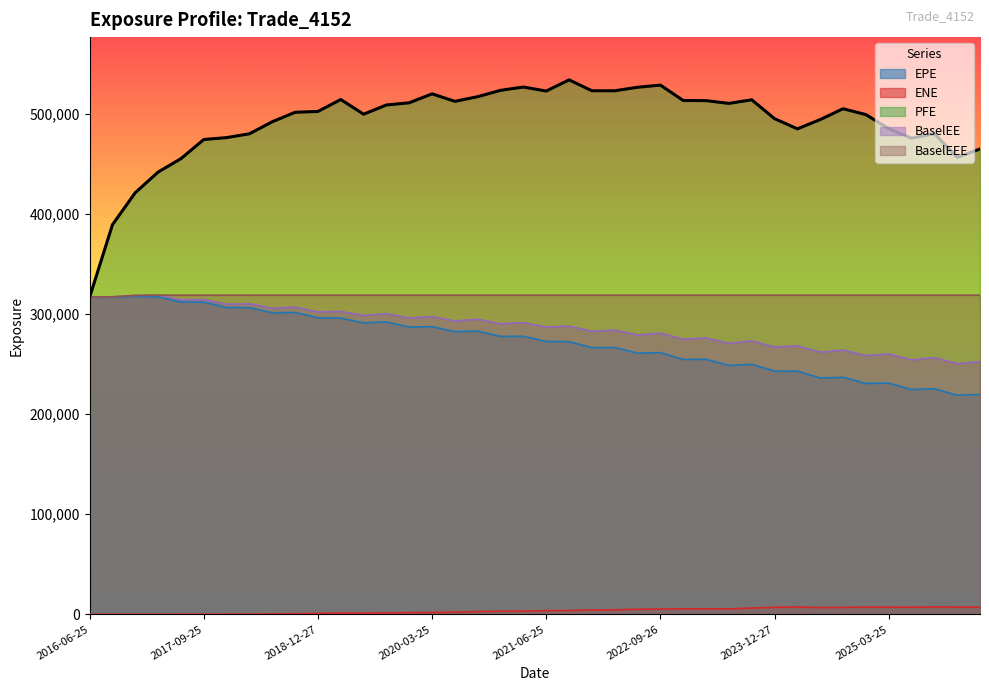

The BaselEEE series shows 319058.0 at 2024-03-25. True or false?

True